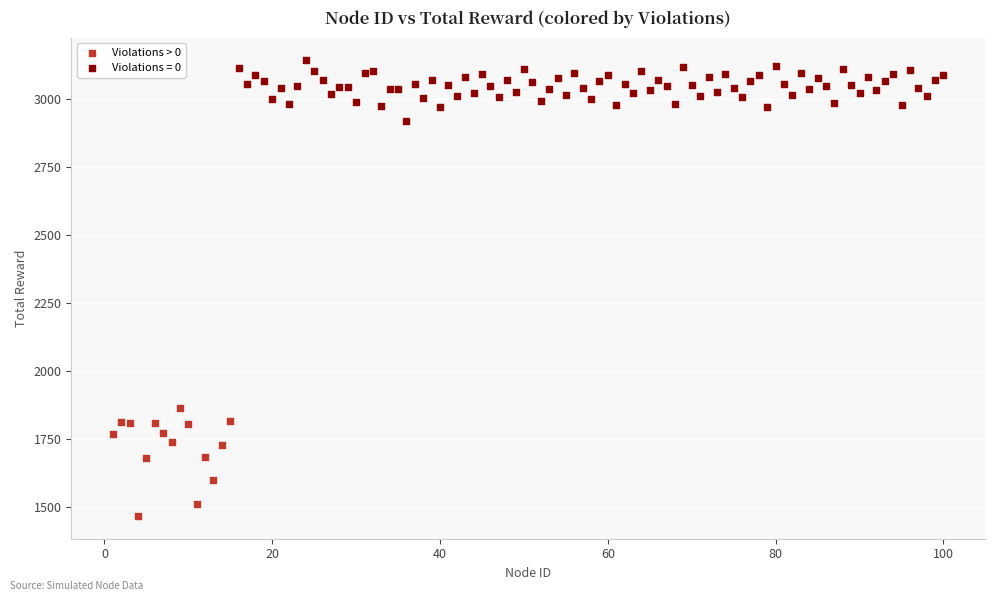

Which series reaches the maximum Y coordinate?

Violations = 0